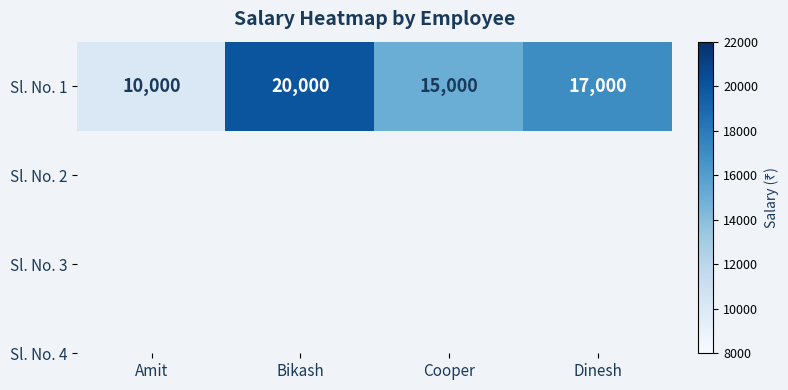

What is the difference between the values at Amit and Cooper?

5000